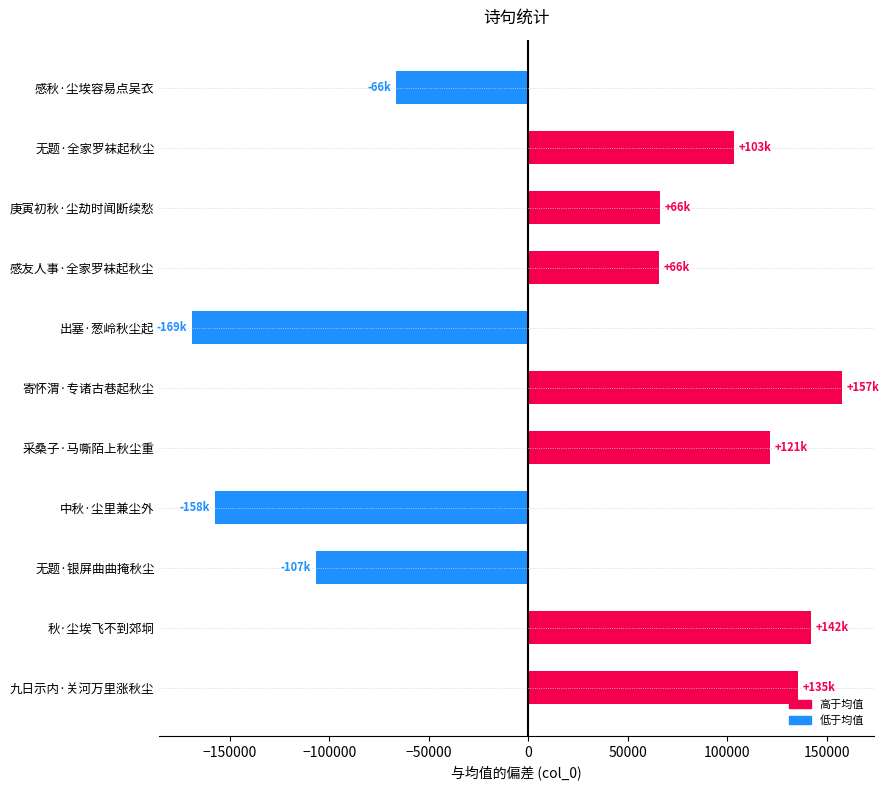

What is the difference between the maximum and second lowest values?

314933